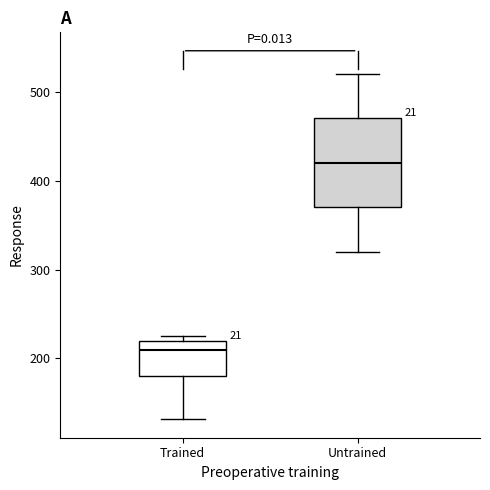

Where does the lower whisker of the box for Trained end on the y-axis? The values are not printed on the chart, so give them approximately, as read against the axis.

130